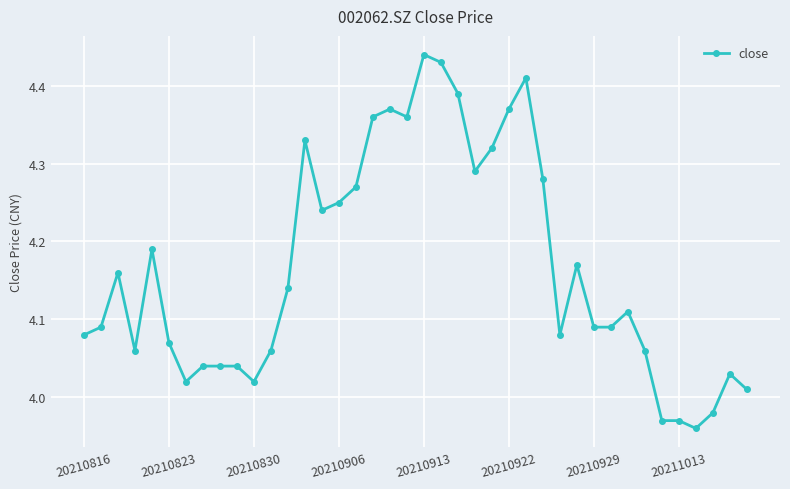

True or false: there are more than 2 points higher than both neighbors.

True